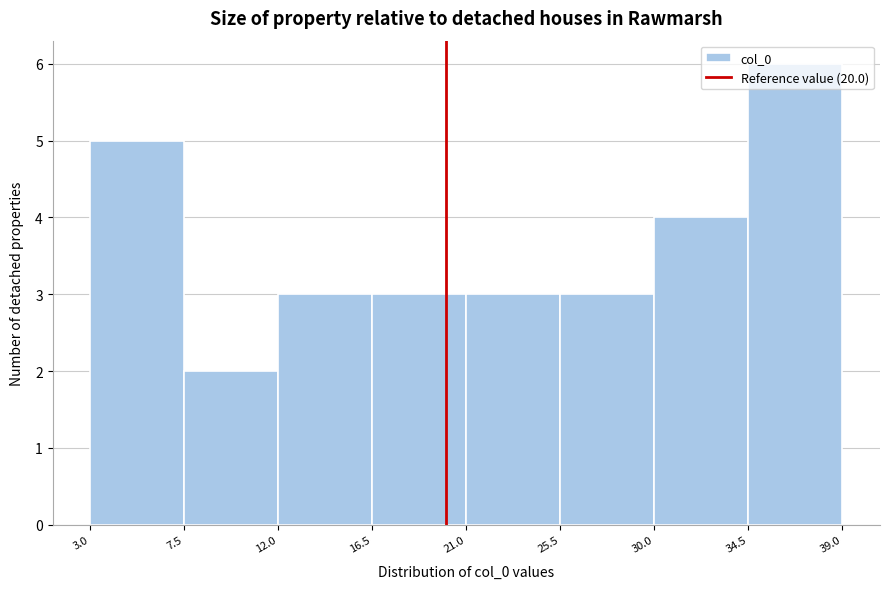

Reading left to right, list every bar in this chart as the range it spans on the x-axis followed by its height. The values are not printed on the chart, so give them approximately, as read against the axis.

3.0 to 7.5: 5
7.5 to 12.0: 2
12.0 to 16.5: 3
16.5 to 21.0: 3
21.0 to 25.5: 3
25.5 to 30.0: 3
30.0 to 34.5: 4
34.5 to 39.0: 6